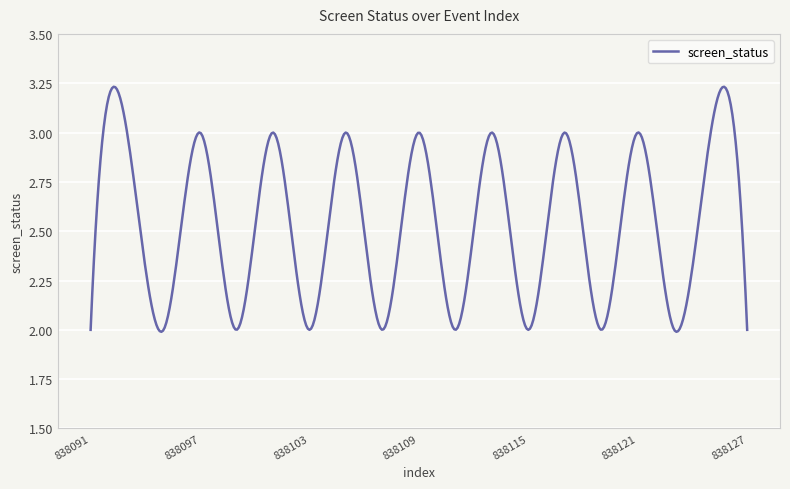

What is the difference between the maximum and minimum values?

1.2